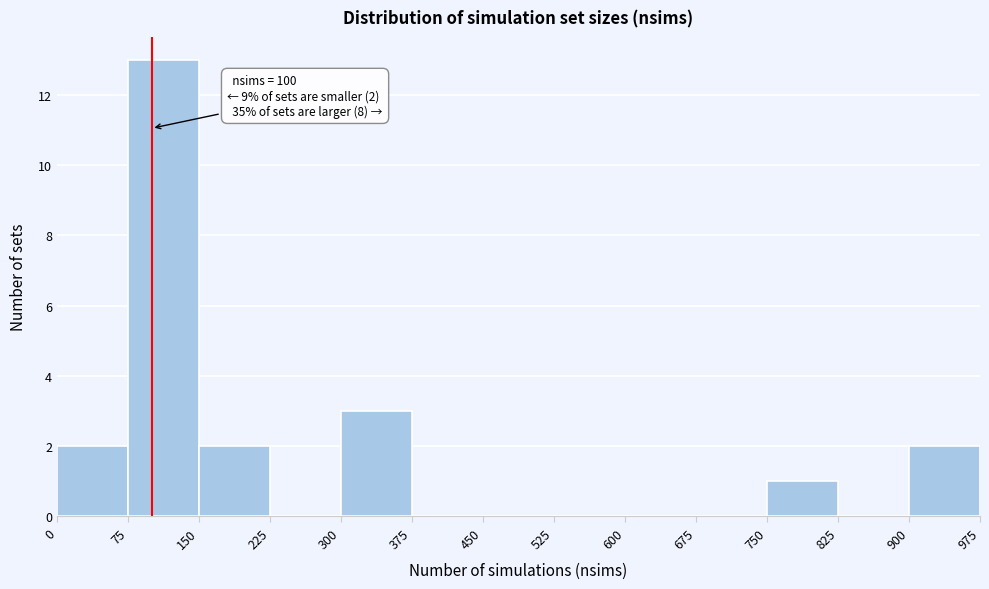

Which range on the x-axis has the tallest bar?

75 to 150